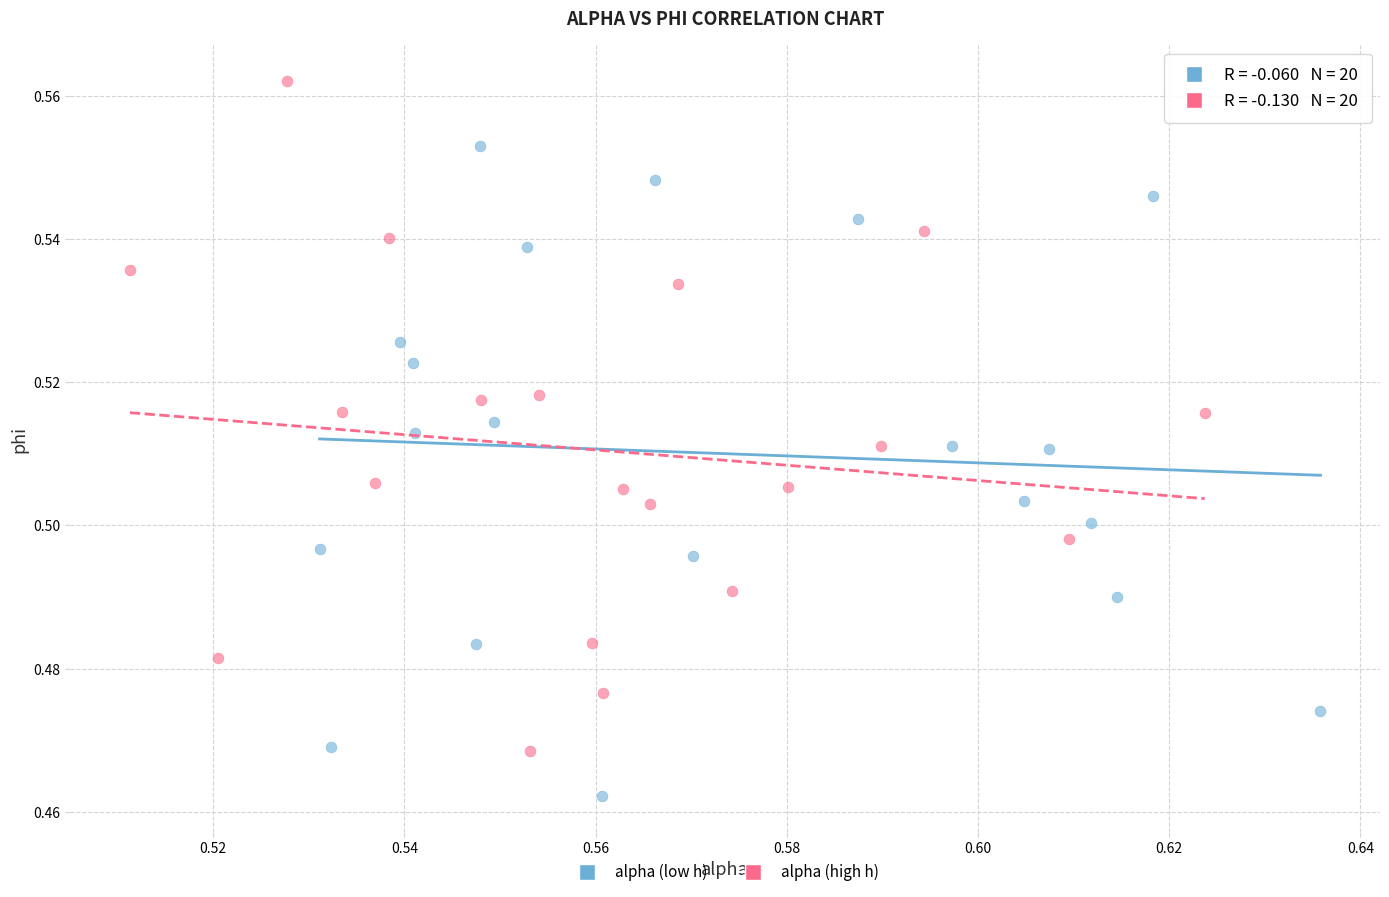

What are all the series names shown in the legend?

alpha (low h), alpha (high h)